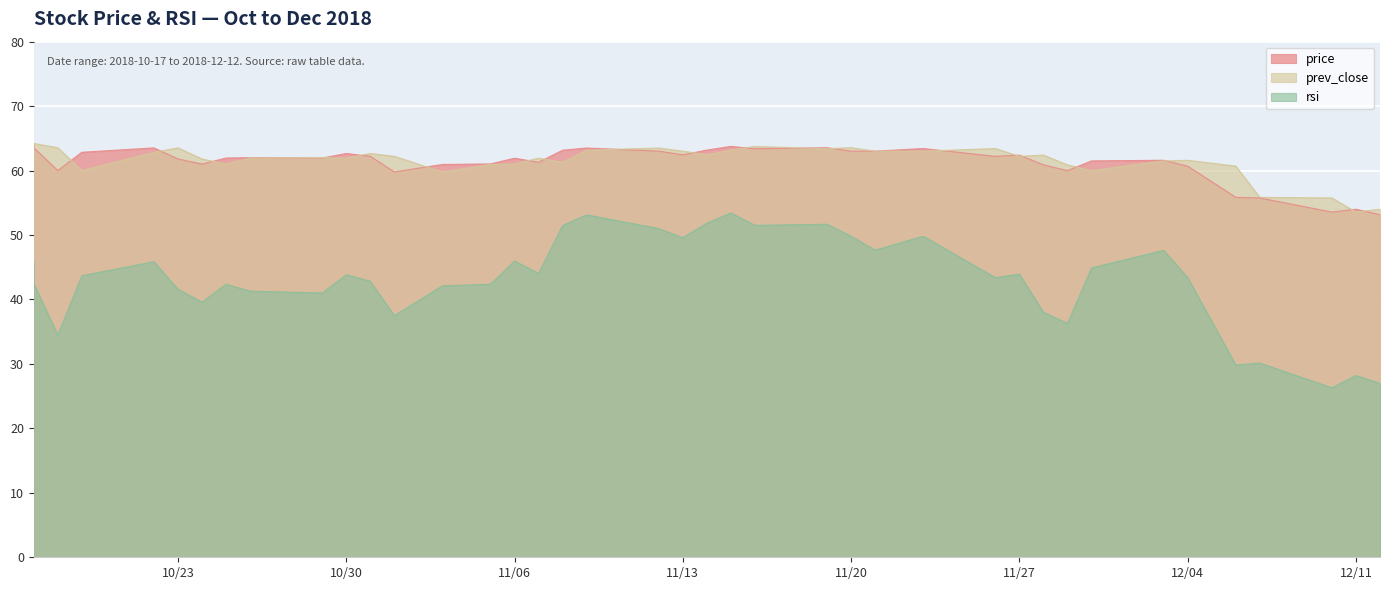

List the series in order of their peak value, highest first.

price, prev_close, rsi